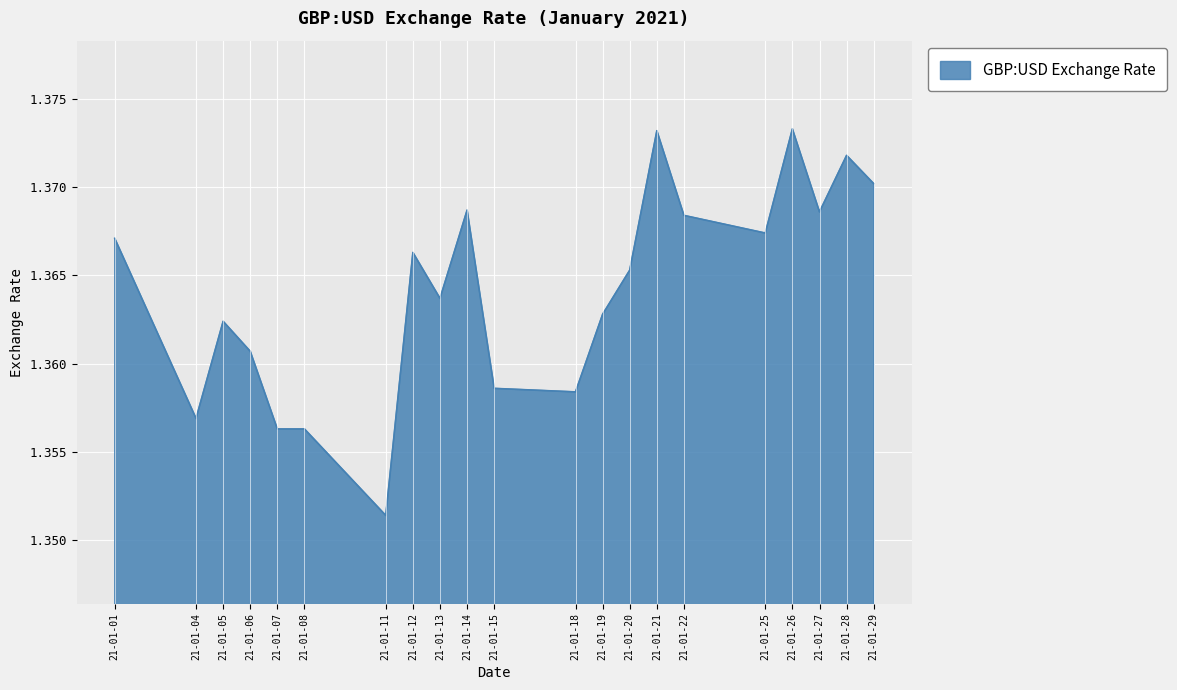

Which has a higher value, 21-01-12 or 21-01-28?

21-01-28